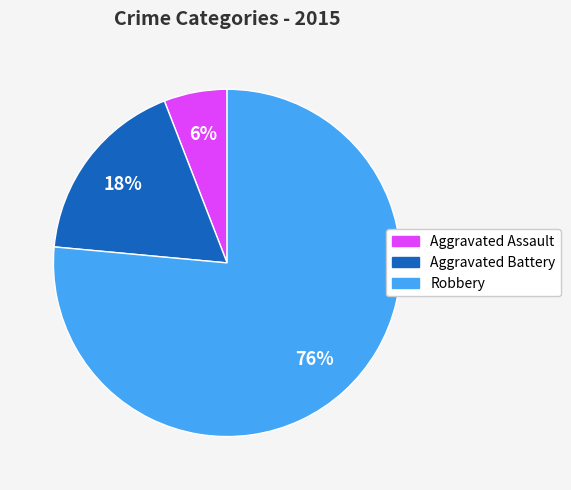

Does any single category account for the majority?

Yes